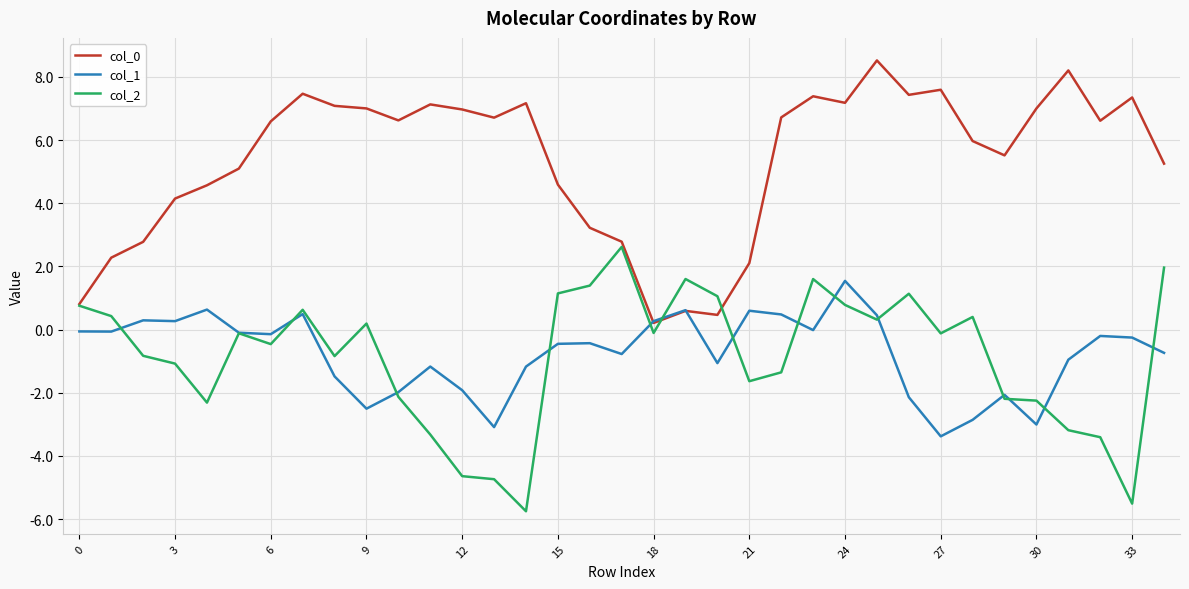

What is the average value of the col_2 series?

-0.9